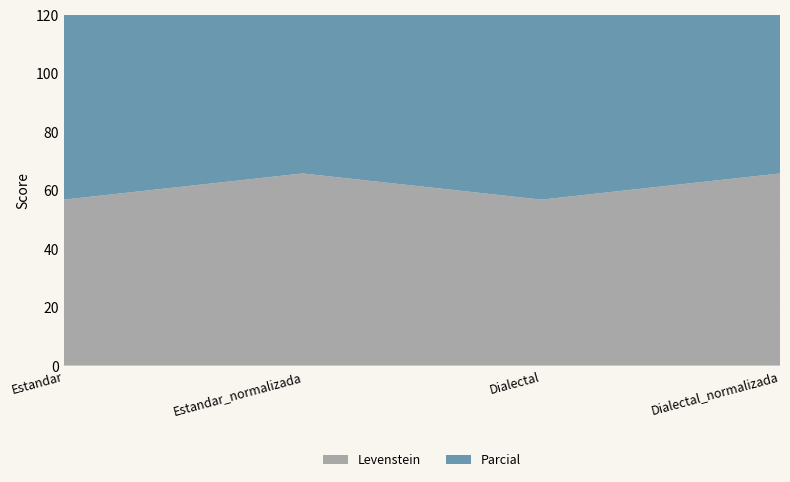

Reading right to left, list all the values displayed in this chart.

Levenstein: Dialectal_normalizada=65.8	Dialectal=56.8	Estandar_normalizada=65.8	Estandar=56.8
Parcial: Dialectal_normalizada=75.8	Dialectal=69.3	Estandar_normalizada=75.8	Estandar=69.3